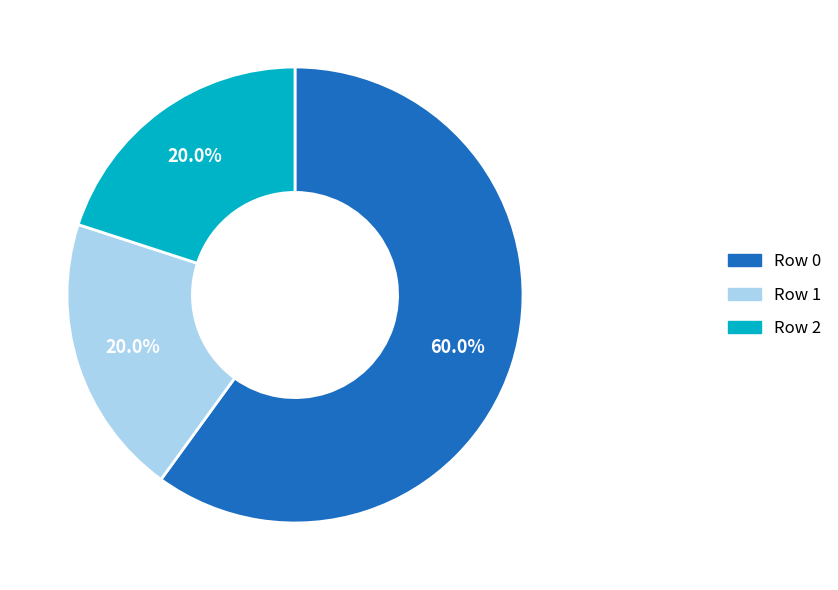

Is there any slice that represents more than half of the pie?

Yes